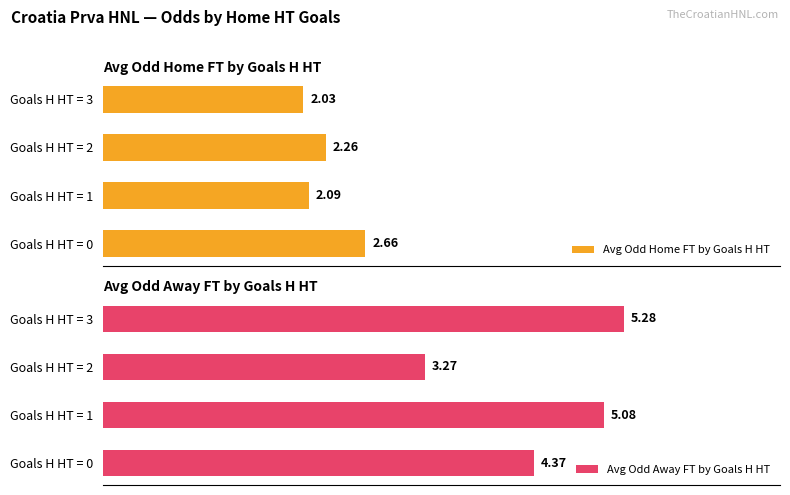

Which category has the highest value in the Avg Odd Away FT by Goals H HT series?

Goals H HT = 3